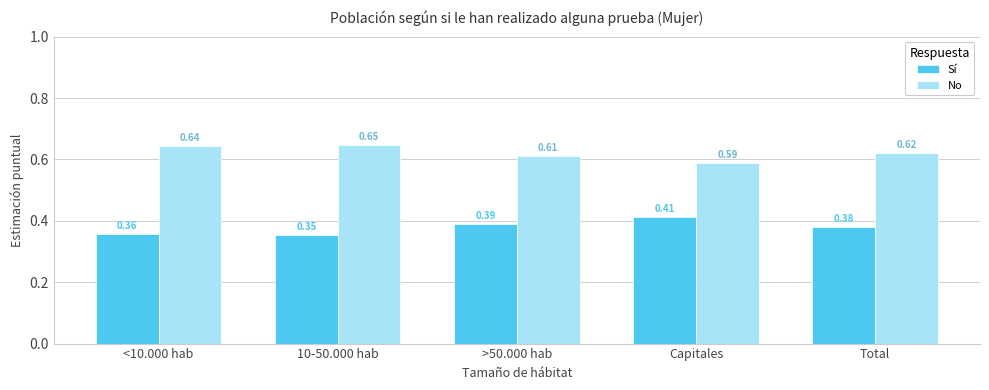

List the series in order of their peak value, lowest first.

Sí, No